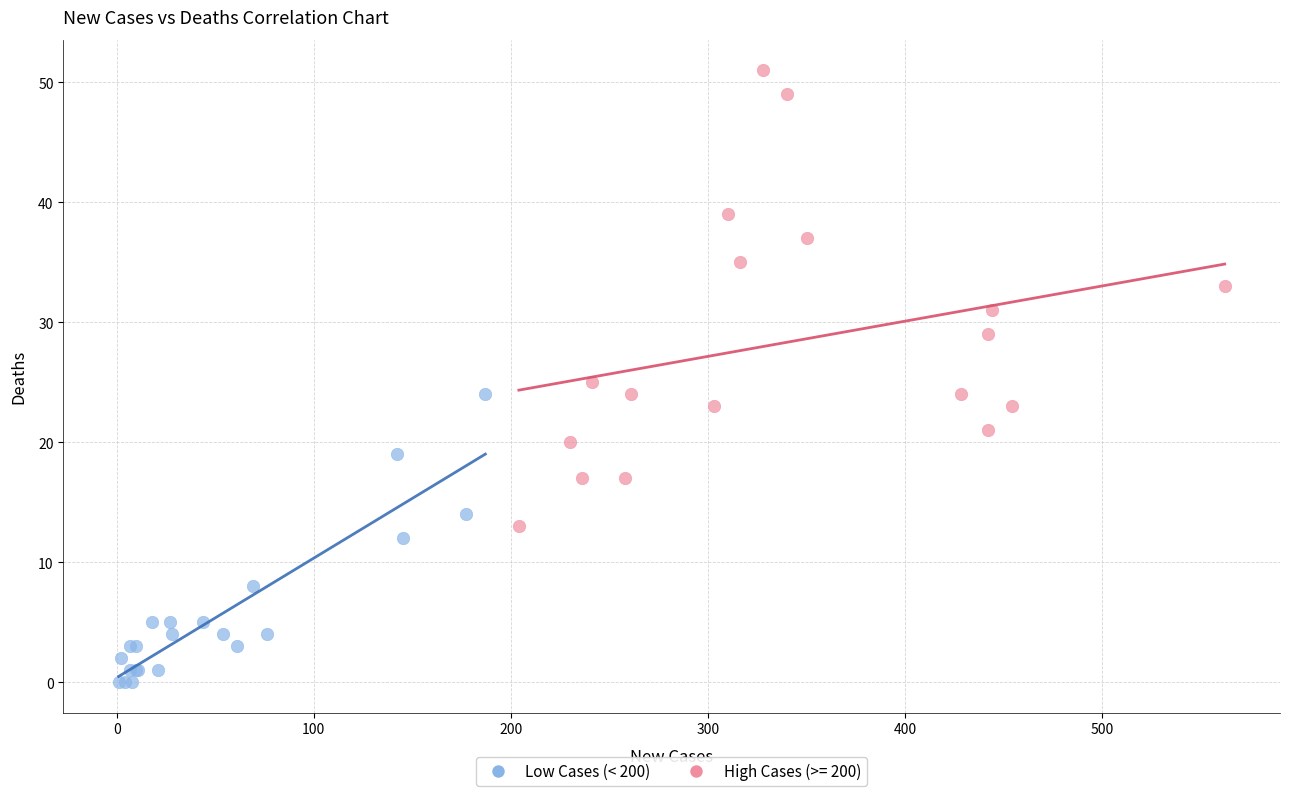

Which series has the largest Y range (max minus min)?

High Cases (>= 200)